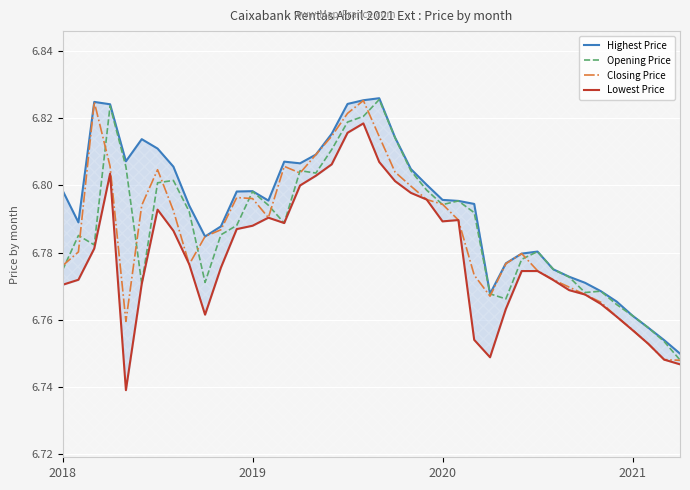

How many interior local valleys does the Closing Price series have?

5